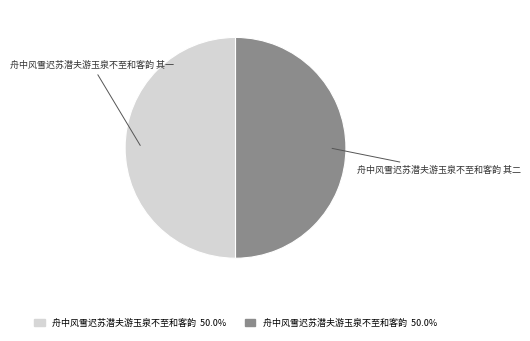

Count the number of slices in the pie.

2